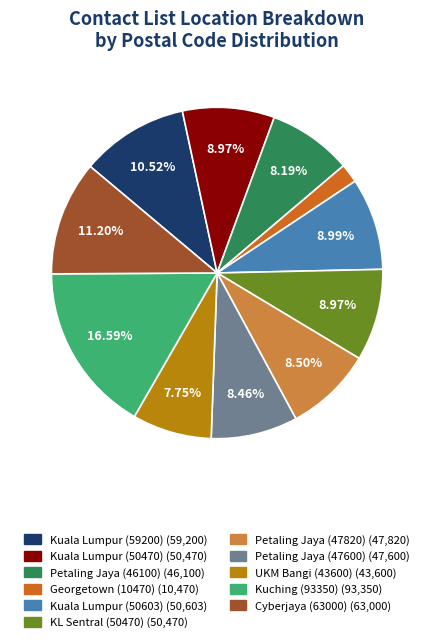

Count the number of slices in the pie.

11